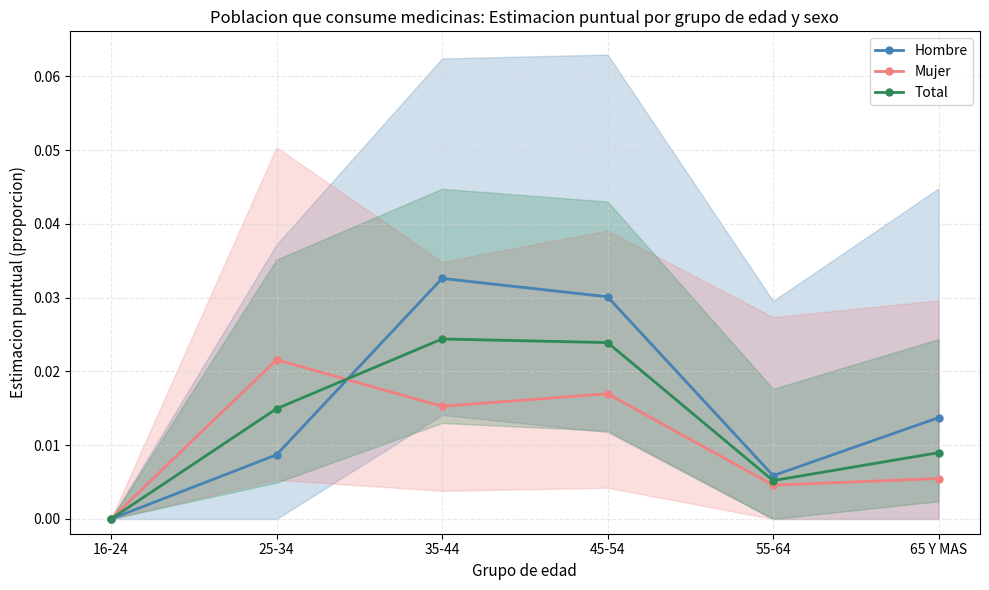

The Total series shows 0.0 at 25-34. True or false?

False